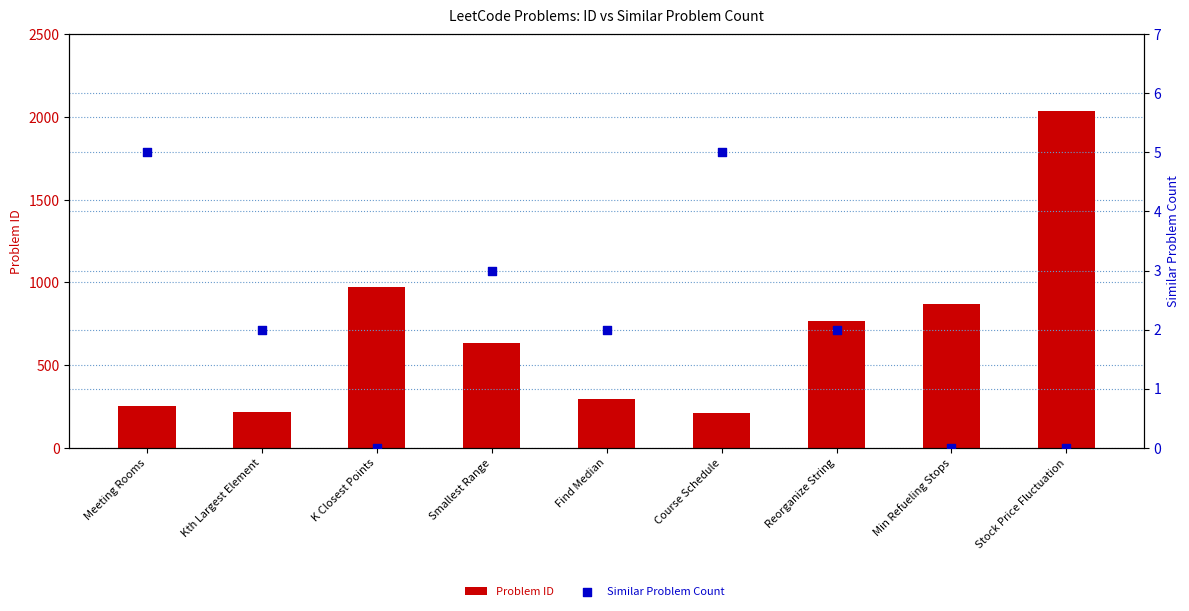

At which category is the sum across all series the highest?

Stock Price Fluctuation